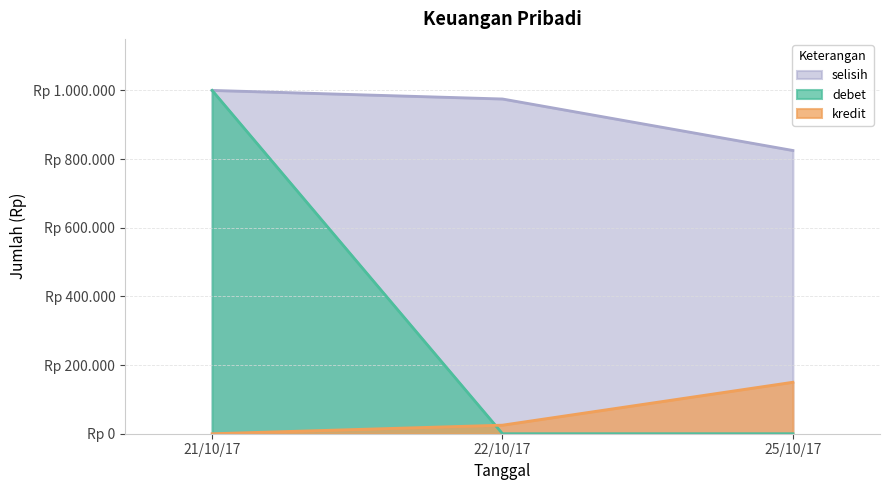

List the series in order of their peak value, highest first.

debet, selisih, kredit